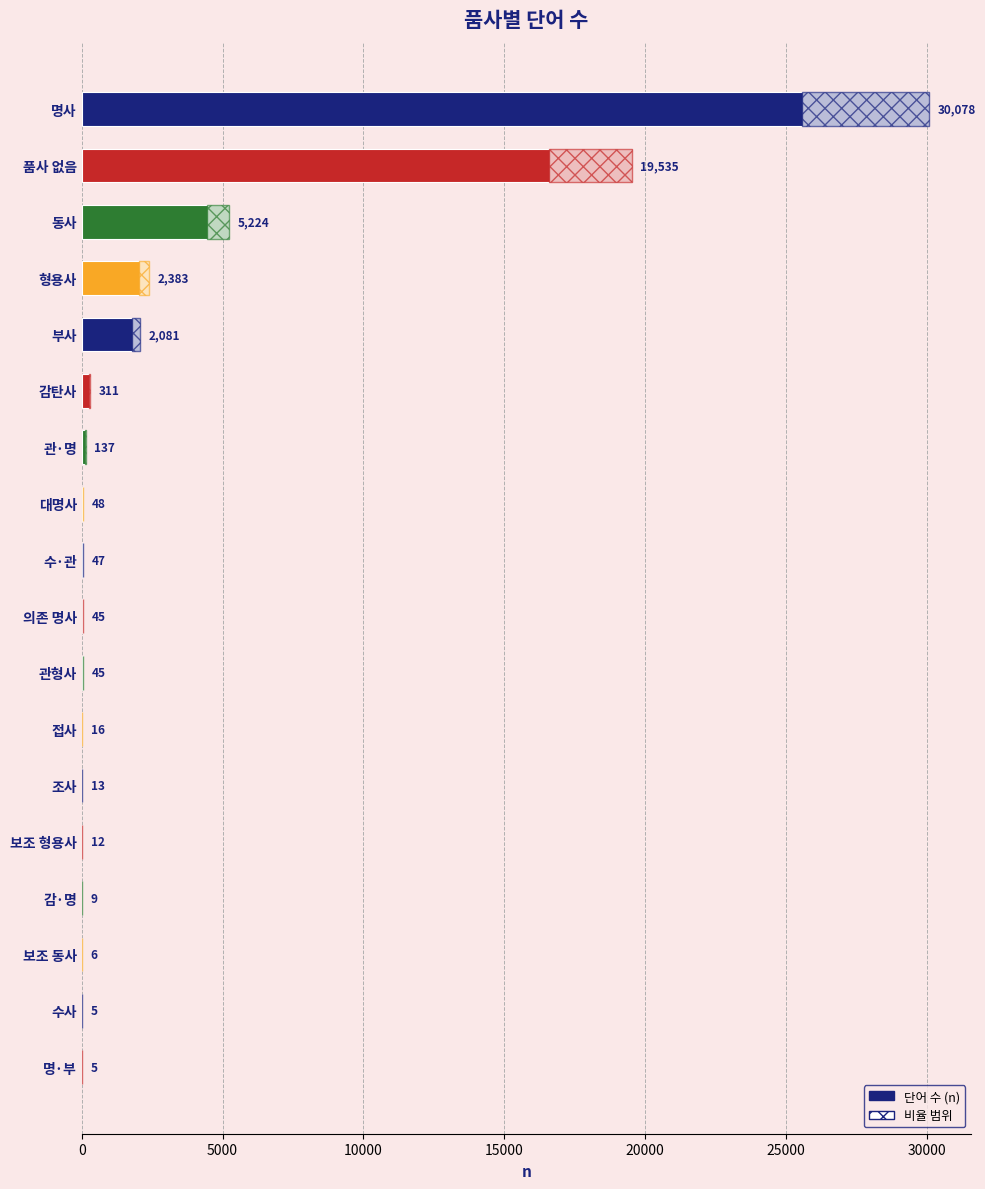

Which series has the largest total across all categories?

n